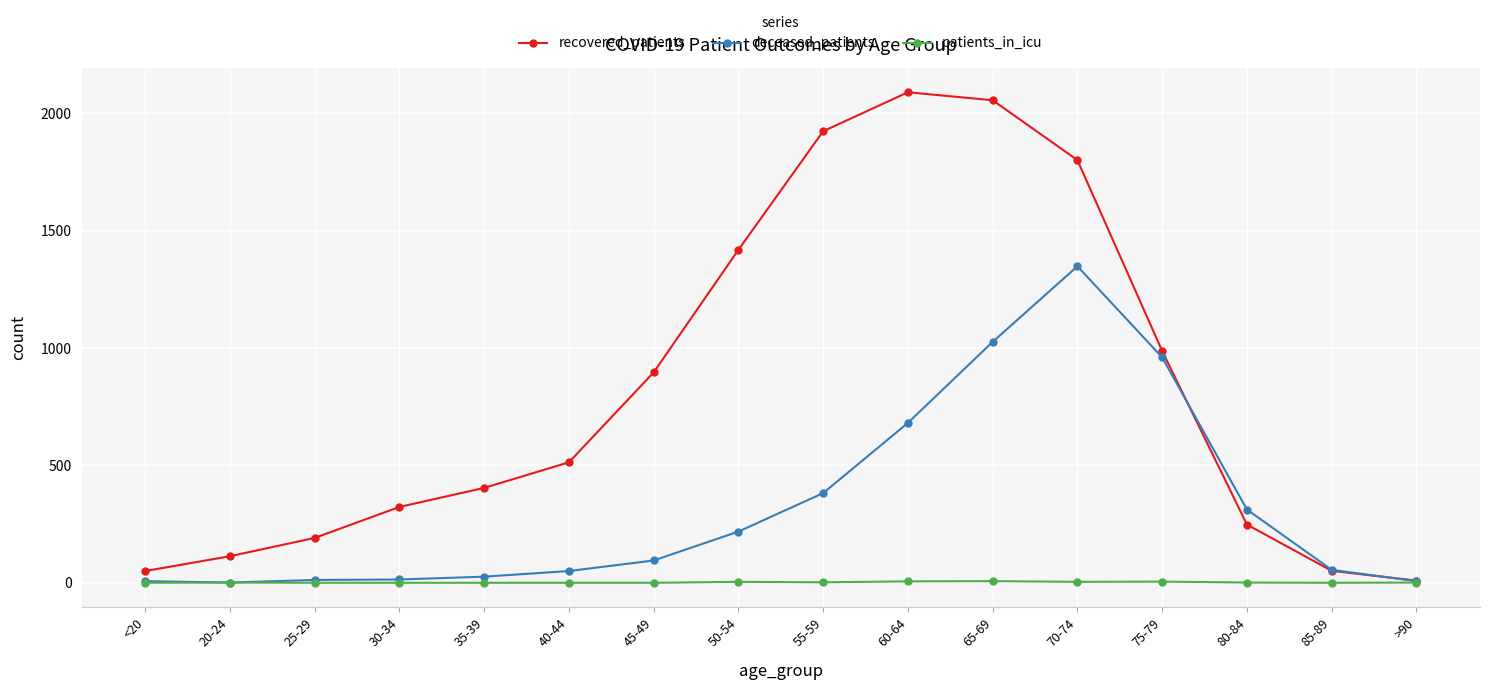

How many lines are shown in the chart?

3